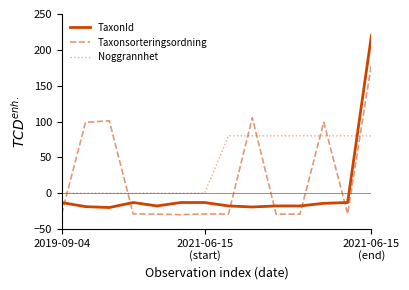

What are all the series names shown in the legend?

TaxonId, Taxonsorteringsordning, Noggrannhet